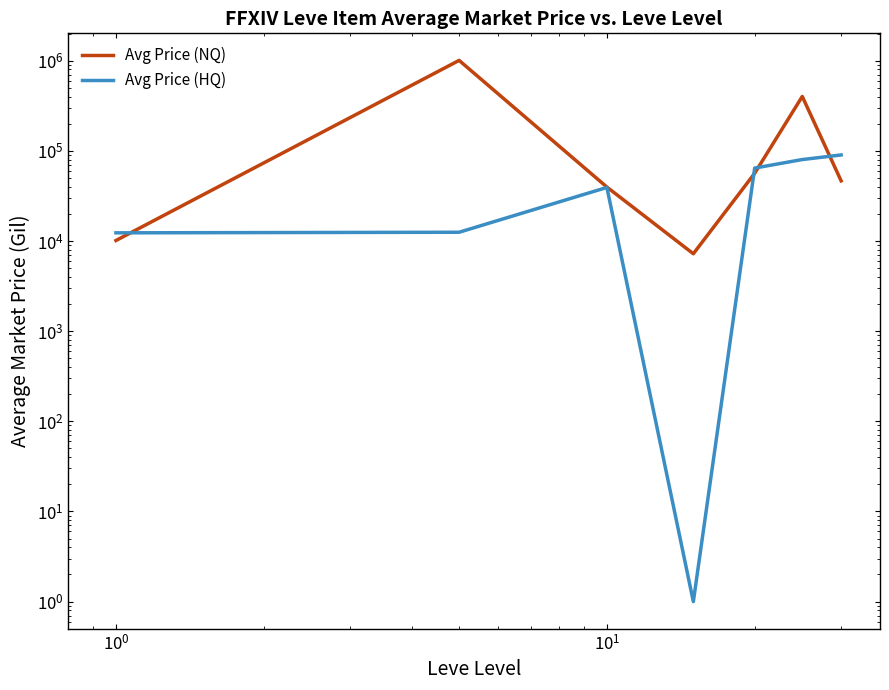

Between $\mathdefault{10^{0}}$ and $\mathdefault{10^{2}}$, which is larger?

$\mathdefault{10^{2}}$